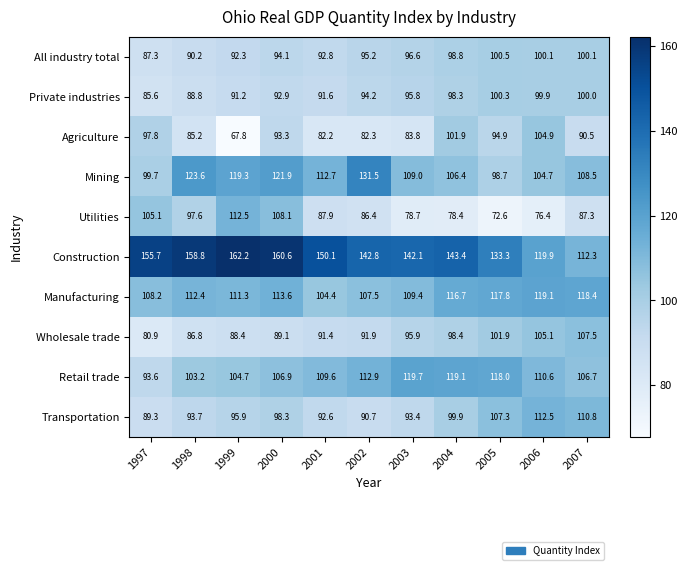

At which label is Utilities closest to 92?

2001